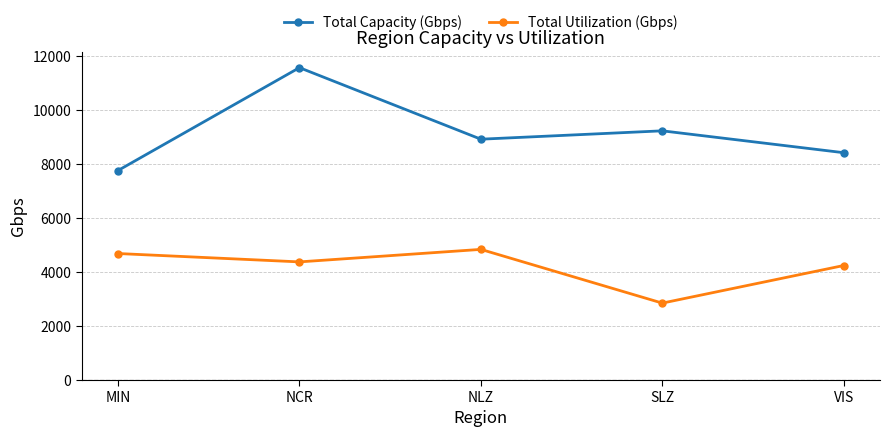

What is the difference between the second highest and minimum values in the Total Capacity (Gbps) series?

1470.0